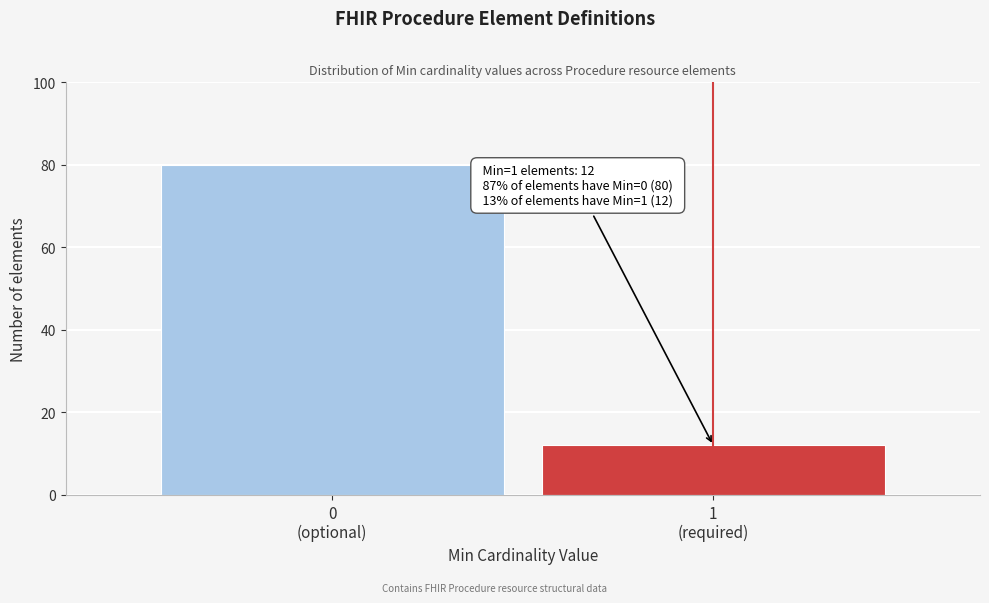

Reading left to right, what are all the values shown in this chart?

80	12